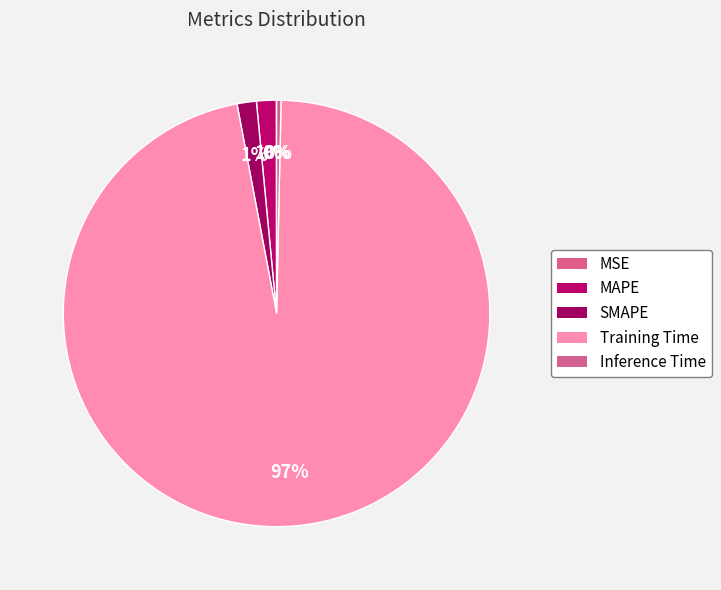

Is it true that SMAPE is 12% of the pie?

False